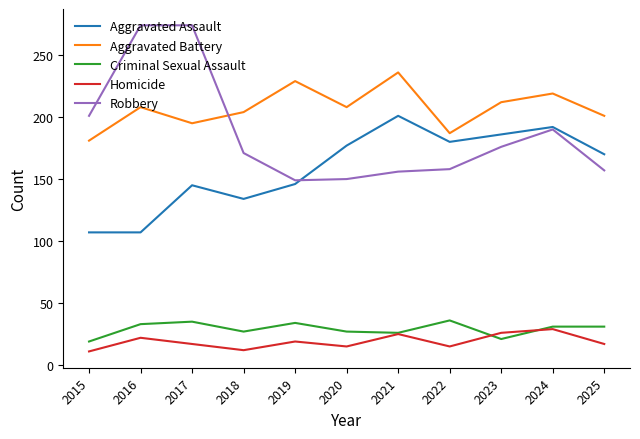

The value of Robbery at 2022 is 82. True or false?

False